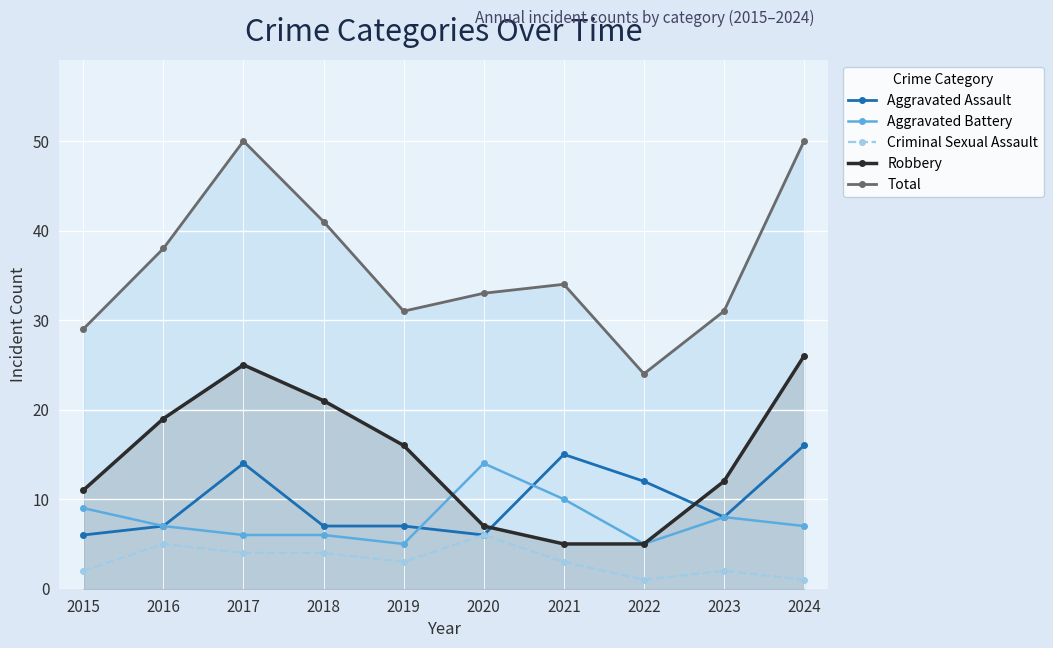

Between which two adjacent categories do Aggravated Battery and Robbery first intersect?

2019 and 2020